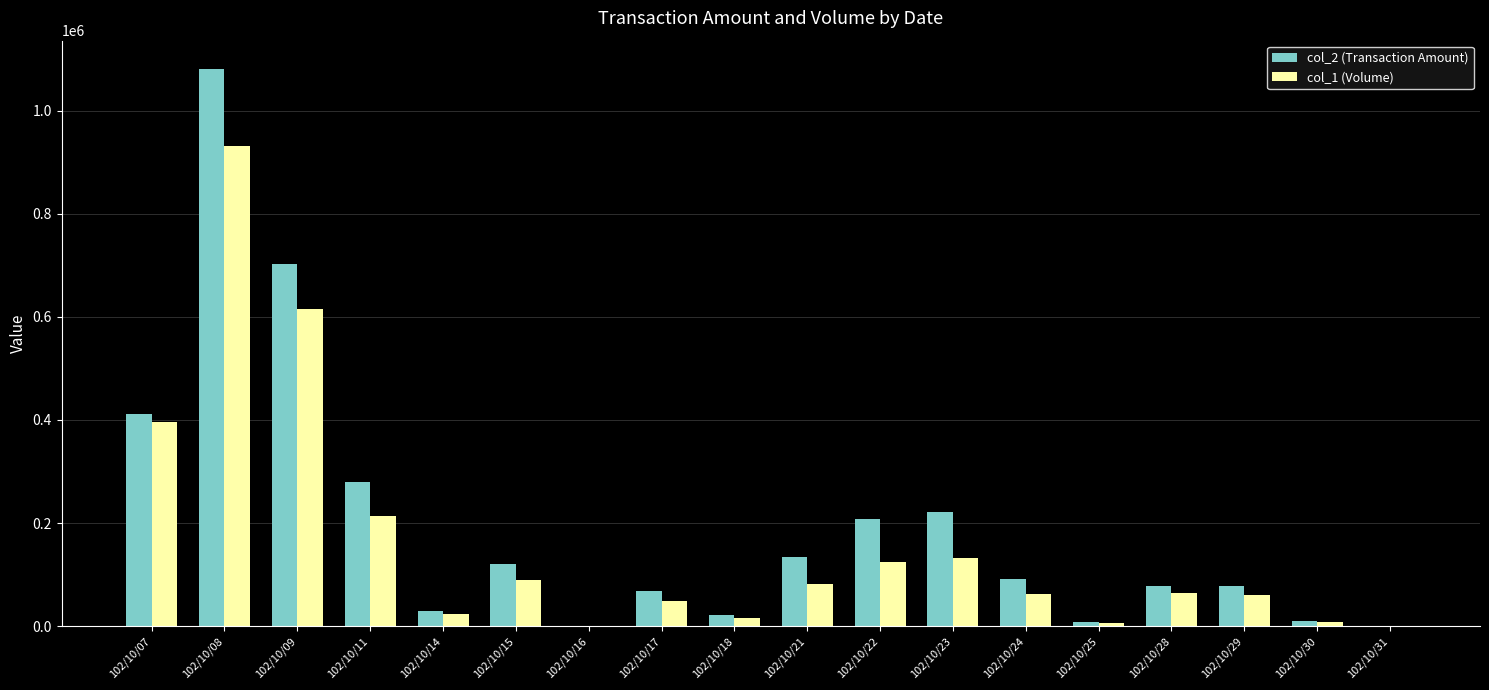

What is the approximate value of col_1 (Volume) at 102/10/18, to the nearest 10?

15000